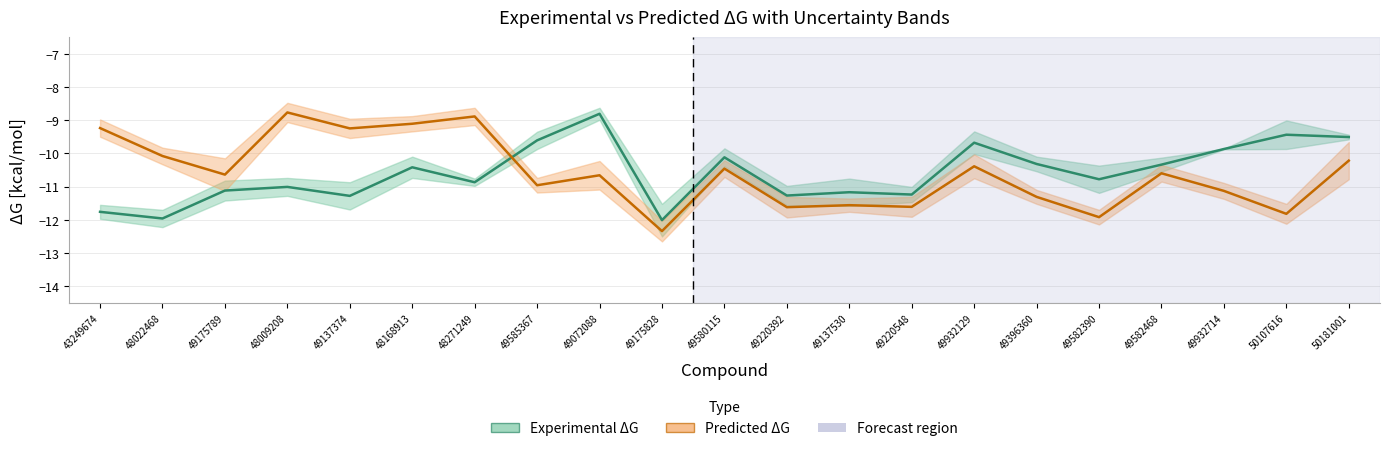

The value of pred_dg[kcal/mol] at 49175789 is -4.0. True or false?

False